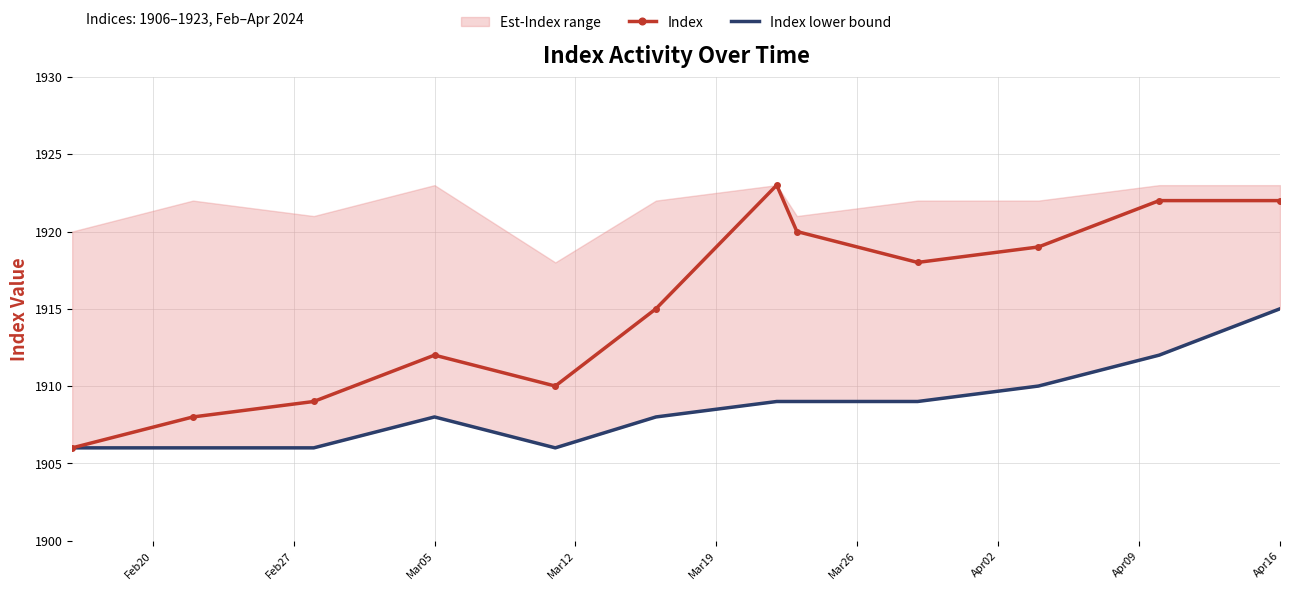

True or false: Index and Index lower bound cross at least once.

False